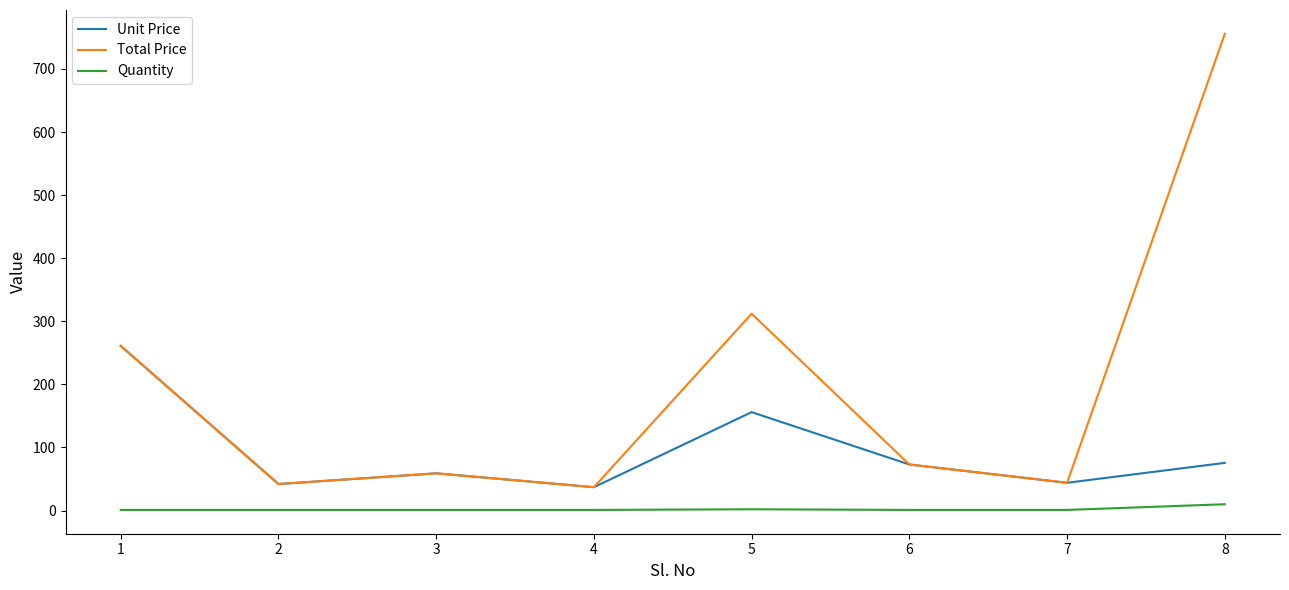

The value of Unit Price at 3 is 59.0. True or false?

True